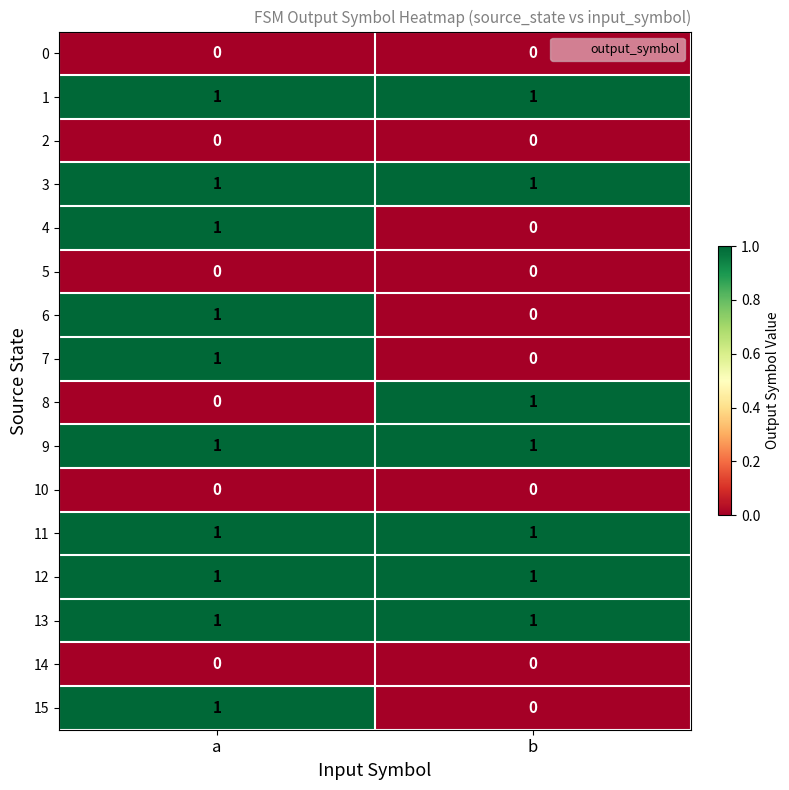

Which category has the highest value in the 4 series?

a